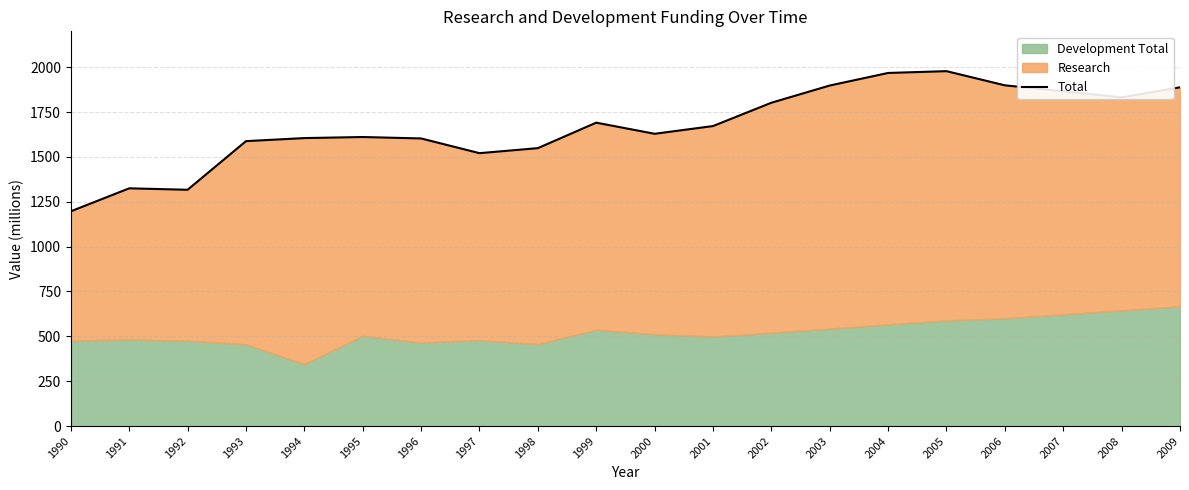

Where is the data nearest to the value 1587?

1993